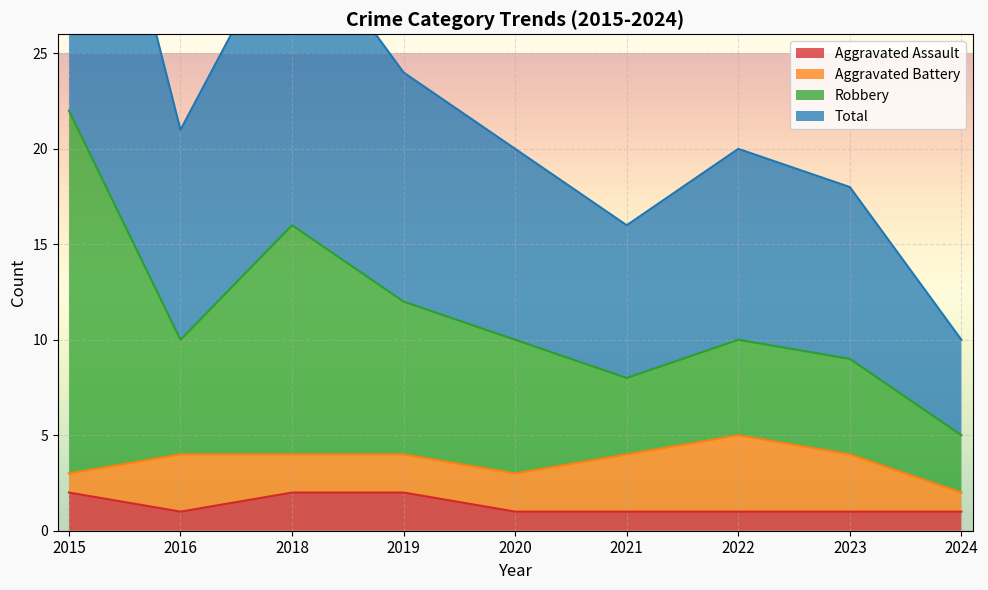

True or false: Aggravated Assault has a value of 2 at 2023.

False